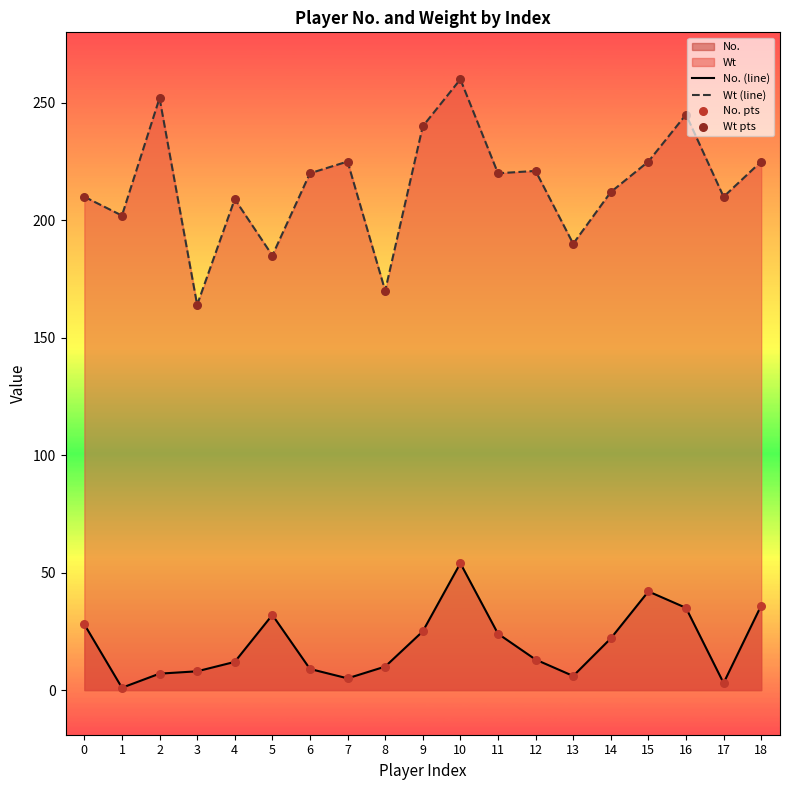

Is the value of No. (line) at 4 greater than the value of Wt pts at 3?

No